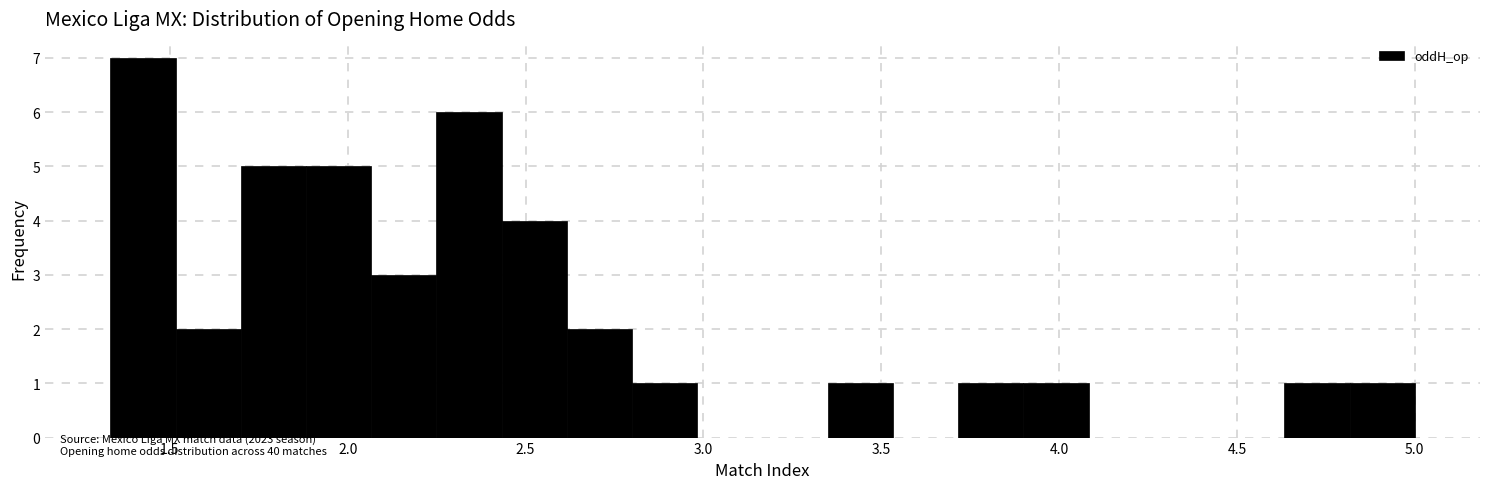

Read against the x-axis, roughly where is the centre of the tallest bar?

1.40